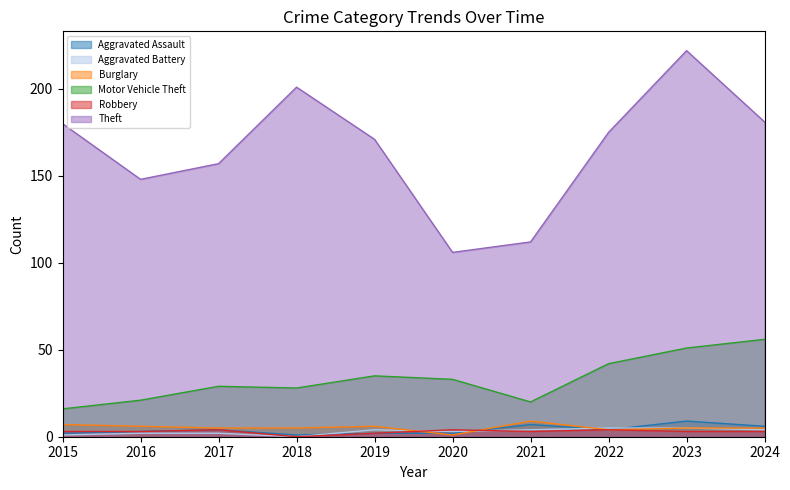

What are all the series names shown in the legend?

Aggravated Assault, Aggravated Battery, Burglary, Motor Vehicle Theft, Robbery, Theft